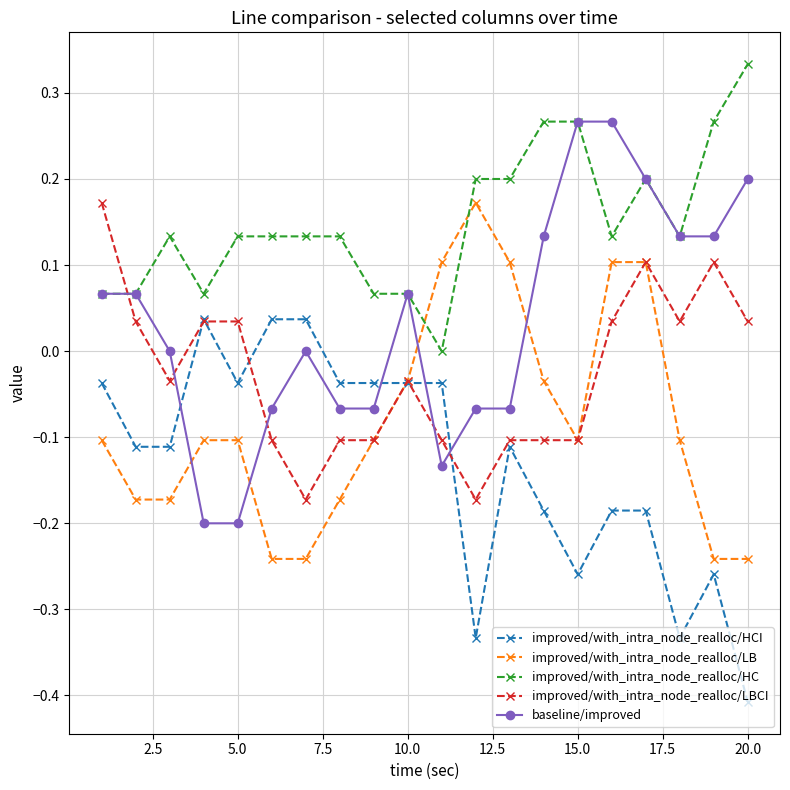

Does the chart have visible grid lines?

Yes